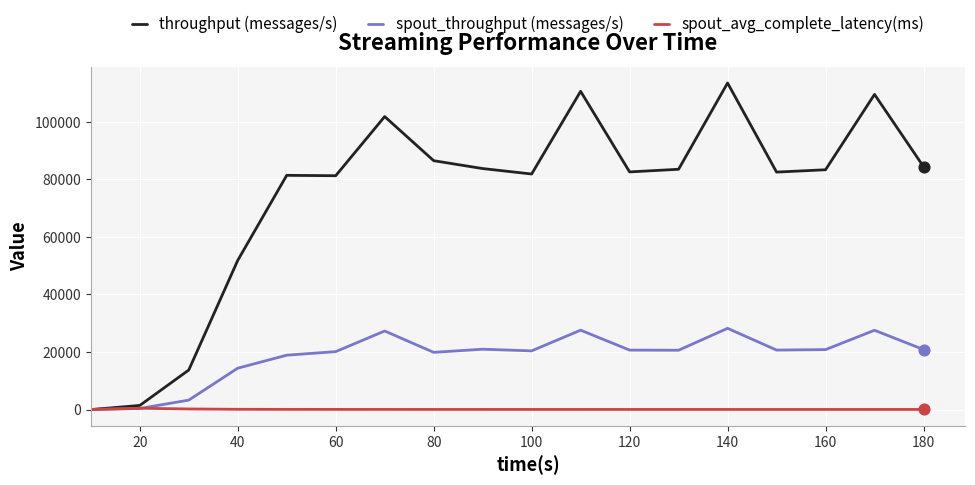

Which series has the largest total across all categories?

throughput (messages/s)